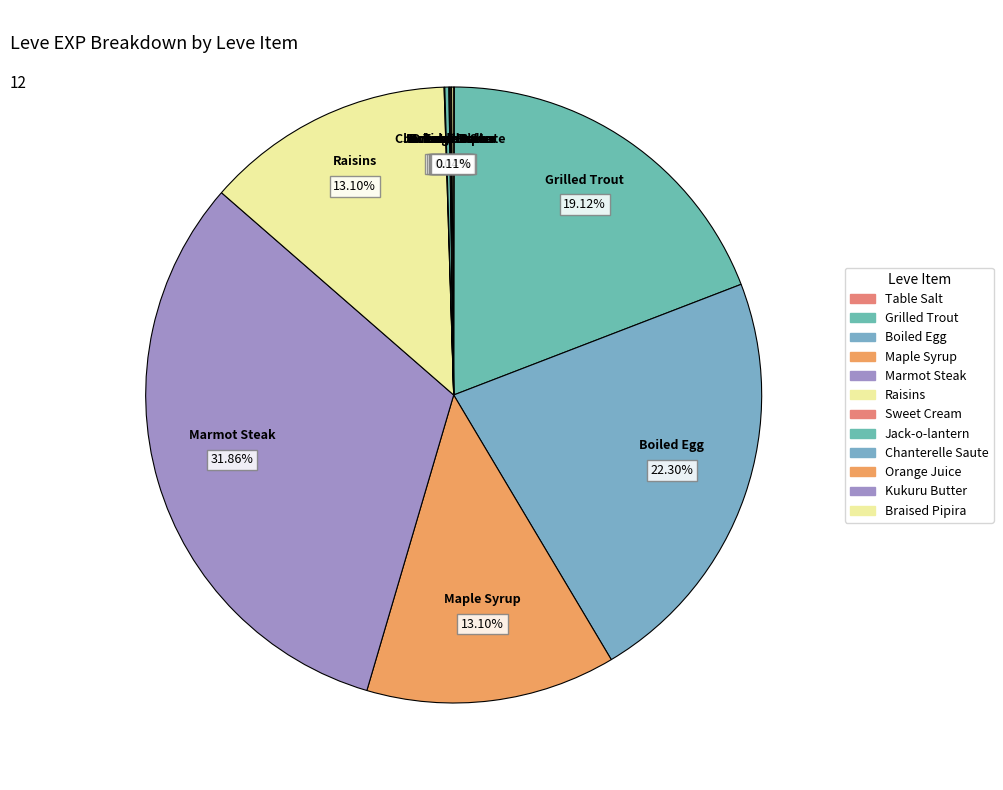

What portion of the pie excludes Boiled Egg?

77.7%